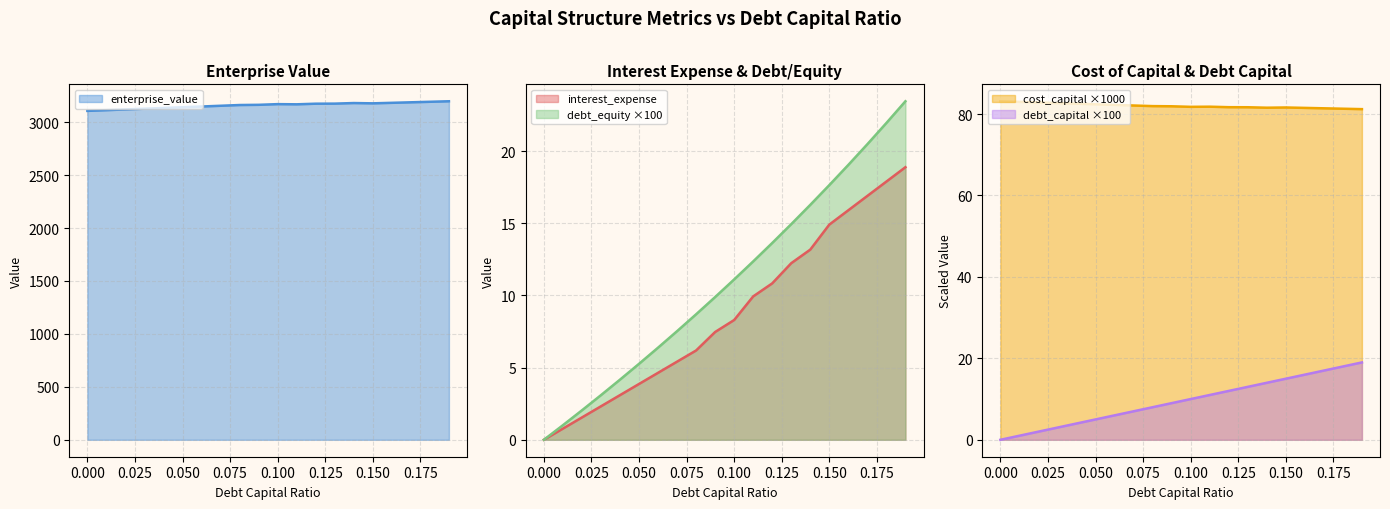

What is the difference between the interest_expense values at 0.04 and 0.19?

15.8